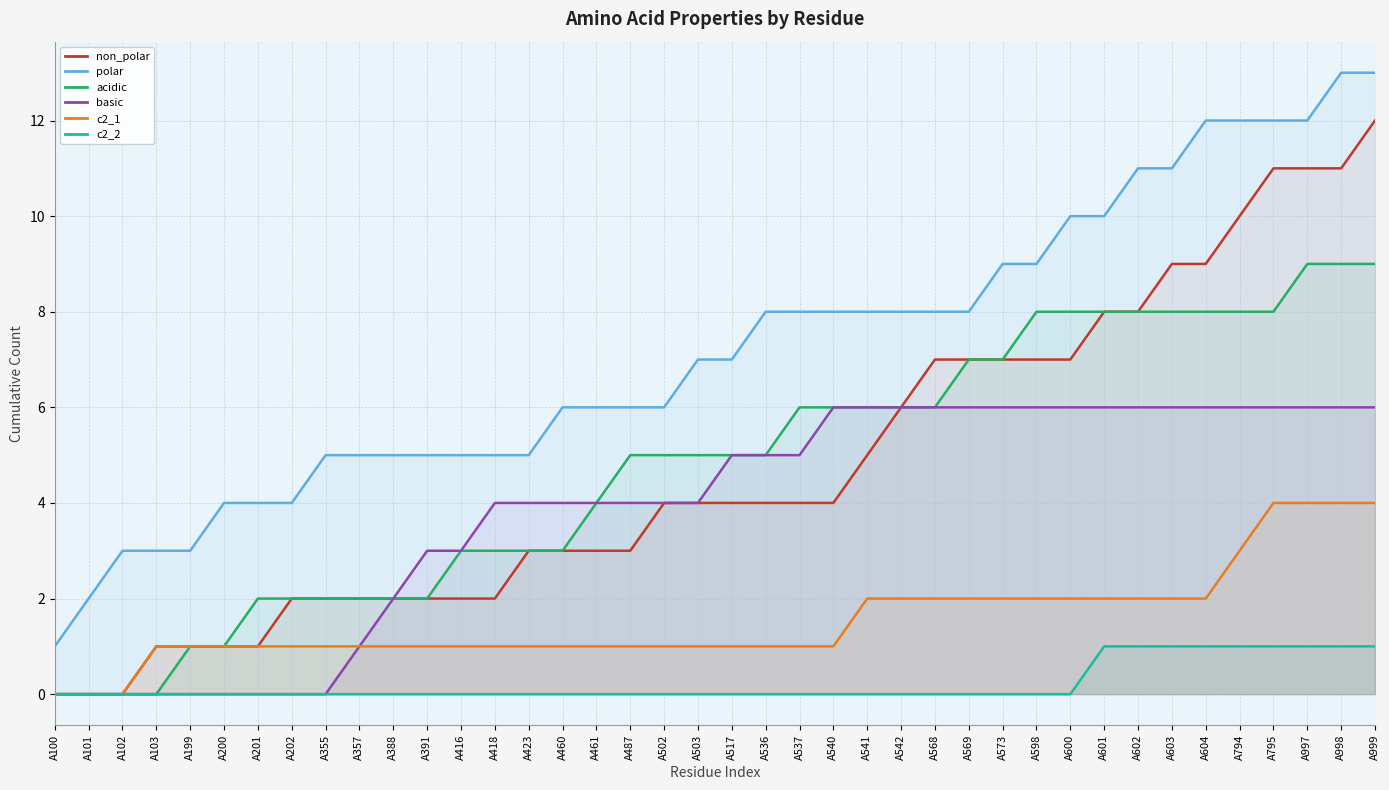

At which category is the sum across all series the highest?

A999